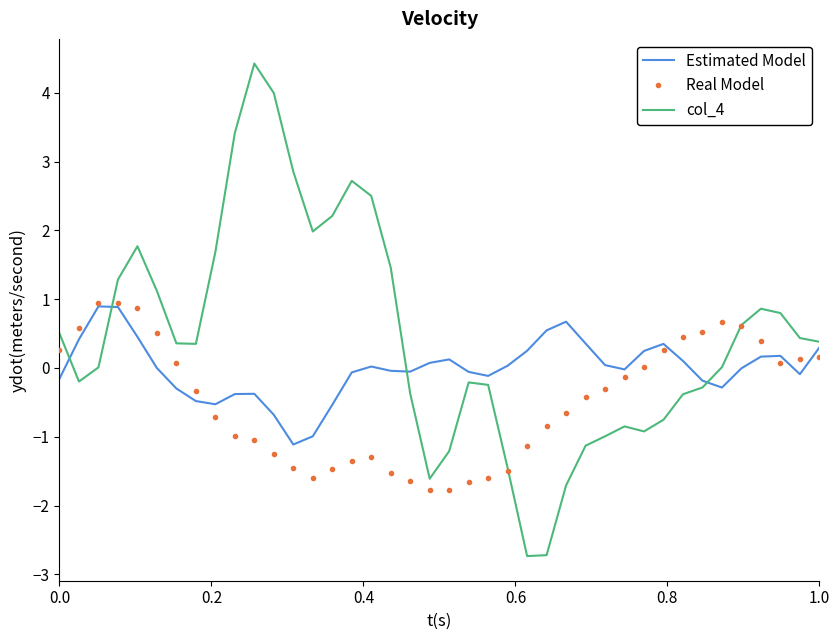

Which series has the largest total across all categories?

col_4